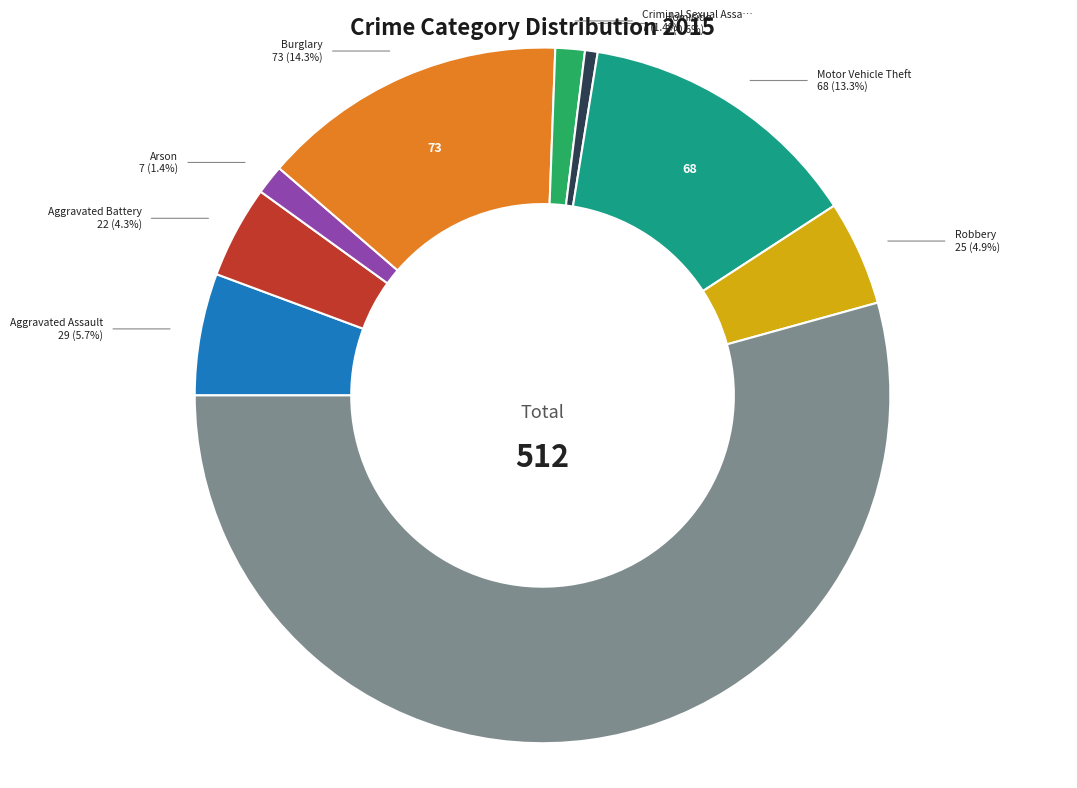

Rank the categories by value from lowest to highest.

Homicide, Arson, Criminal Sexual Assault, Aggravated Battery, Robbery, Aggravated Assault, Motor Vehicle Theft, Burglary, Theft